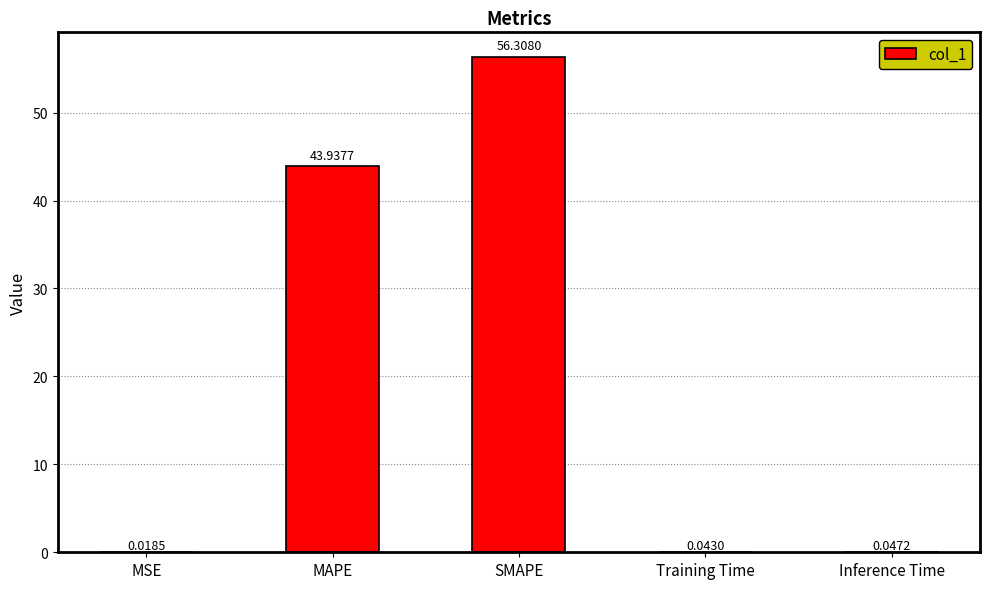

At which label is the value closest to 28?

MAPE